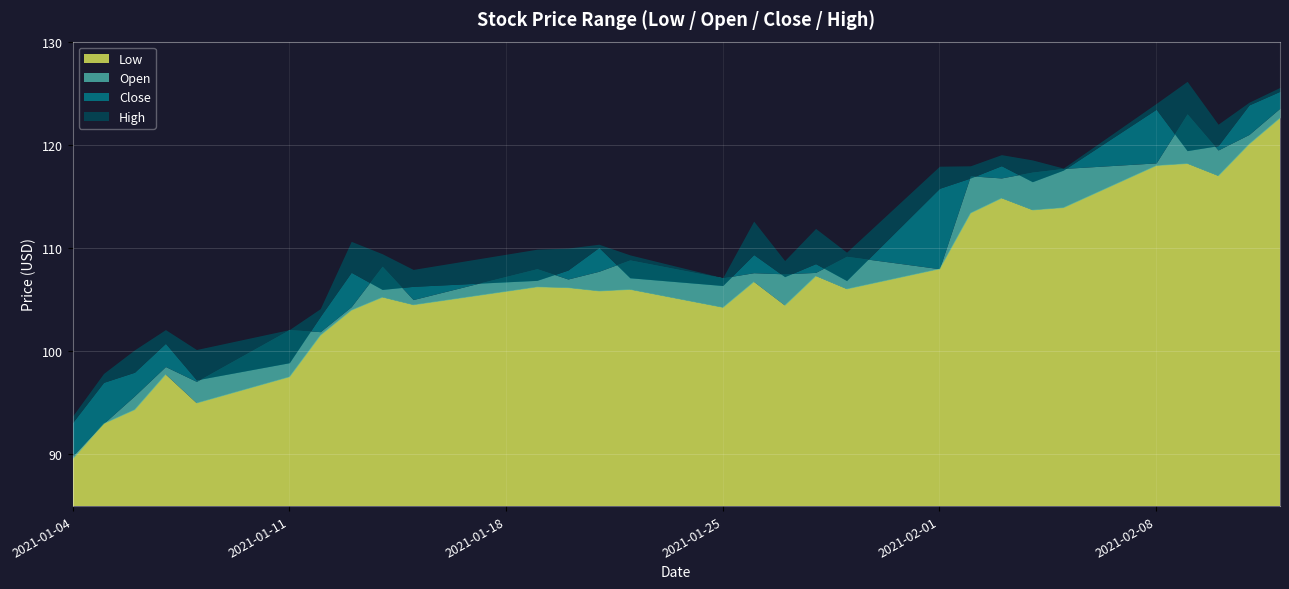

Reading left to right, list all the values displayed in this chart.

Low: 2021-01-04=89.6	2021-01-05=93.0	2021-01-06=94.4	2021-01-07=97.8	2021-01-08=95.0	2021-01-11=97.5	2021-01-12=101.6	2021-01-13=104.0	2021-01-14=105.2	2021-01-15=104.5	2021-01-19=106.2	2021-01-20=106.2	2021-01-21=105.8	2021-01-22=106.0	2021-01-25=104.3	2021-01-26=106.8	2021-01-27=104.5	2021-01-28=107.3	2021-01-29=106.1	2021-02-01=108.0	2021-02-02=113.4	2021-02-03=114.8	2021-02-04=113.7	2021-02-05=113.9	2021-02-08=118.0	2021-02-09=118.2	2021-02-10=117.0	2021-02-11=120.1	2021-02-12=122.6
Open: 2021-01-04=89.9	2021-01-05=93.0	2021-01-06=95.7	2021-01-07=98.5	2021-01-08=97.1	2021-01-11=102.1	2021-01-12=101.9	2021-01-13=104.3	2021-01-14=108.2	2021-01-15=105.0	2021-01-19=108.0	2021-01-20=107.0	2021-01-21=107.8	2021-01-22=108.8	2021-01-25=107.1	2021-01-26=107.6	2021-01-27=107.5	2021-01-28=107.6	2021-01-29=109.2	2021-02-01=108.0	2021-02-02=117.0	2021-02-03=116.8	2021-02-04=117.4	2021-02-05=117.7	2021-02-08=118.2	2021-02-09=123.0	2021-02-10=119.5	2021-02-11=121.0	2021-02-12=123.6
Close: 2021-01-04=93.1	2021-01-05=97.0	2021-01-06=98.0	2021-01-07=100.8	2021-01-08=97.2	2021-01-11=98.9	2021-01-12=103.4	2021-01-13=107.7	2021-01-14=106.0	2021-01-15=106.3	2021-01-19=106.9	2021-01-20=107.9	2021-01-21=110.1	2021-01-22=107.1	2021-01-25=106.4	2021-01-26=109.4	2021-01-27=107.2	2021-01-28=108.5	2021-01-29=106.8	2021-02-01=115.8	2021-02-02=116.8	2021-02-03=118.0	2021-02-04=116.4	2021-02-05=117.6	2021-02-08=123.4	2021-02-09=119.4	2021-02-10=119.9	2021-02-11=123.9	2021-02-12=125.2
High: 2021-01-04=93.7	2021-01-05=97.8	2021-01-06=100.1	2021-01-07=102.1	2021-01-08=100.2	2021-01-11=102.1	2021-01-12=104.1	2021-01-13=110.7	2021-01-14=109.4	2021-01-15=107.9	2021-01-19=109.9	2021-01-20=110.0	2021-01-21=110.4	2021-01-22=109.3	2021-01-25=107.1	2021-01-26=112.6	2021-01-27=108.8	2021-01-28=111.9	2021-01-29=109.6	2021-02-01=117.9	2021-02-02=118.0	2021-02-03=119.1	2021-02-04=118.5	2021-02-05=117.8	2021-02-08=124.0	2021-02-09=126.2	2021-02-10=122.0	2021-02-11=124.1	2021-02-12=125.6